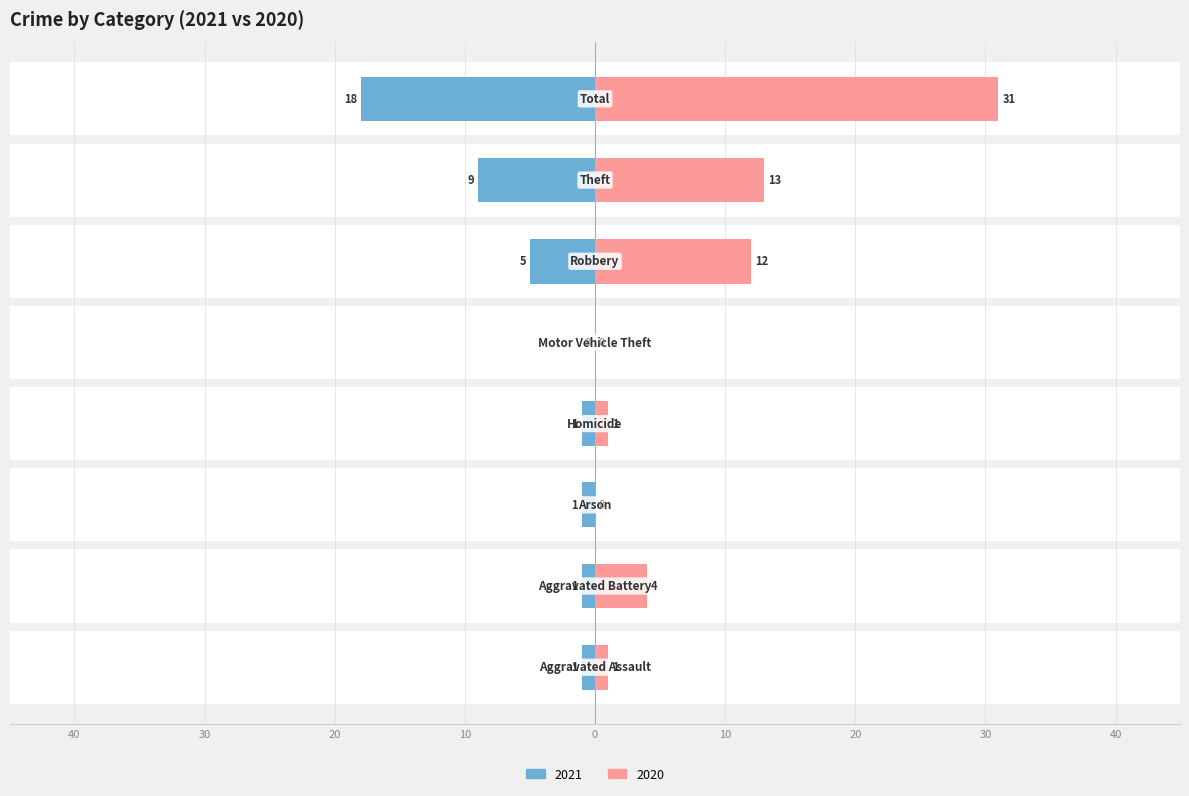

What is the value of the 2020 bar at the 1st from the left?

1